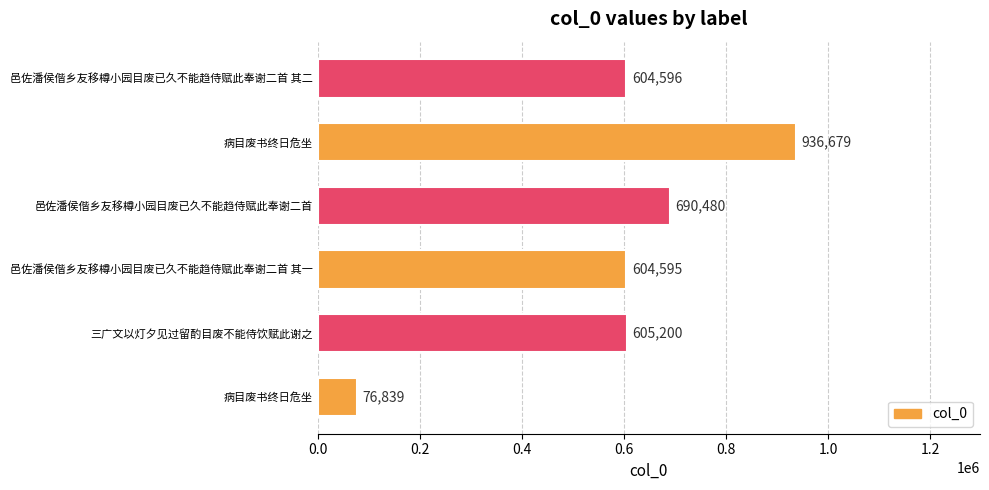

What is the smallest value displayed?

76839